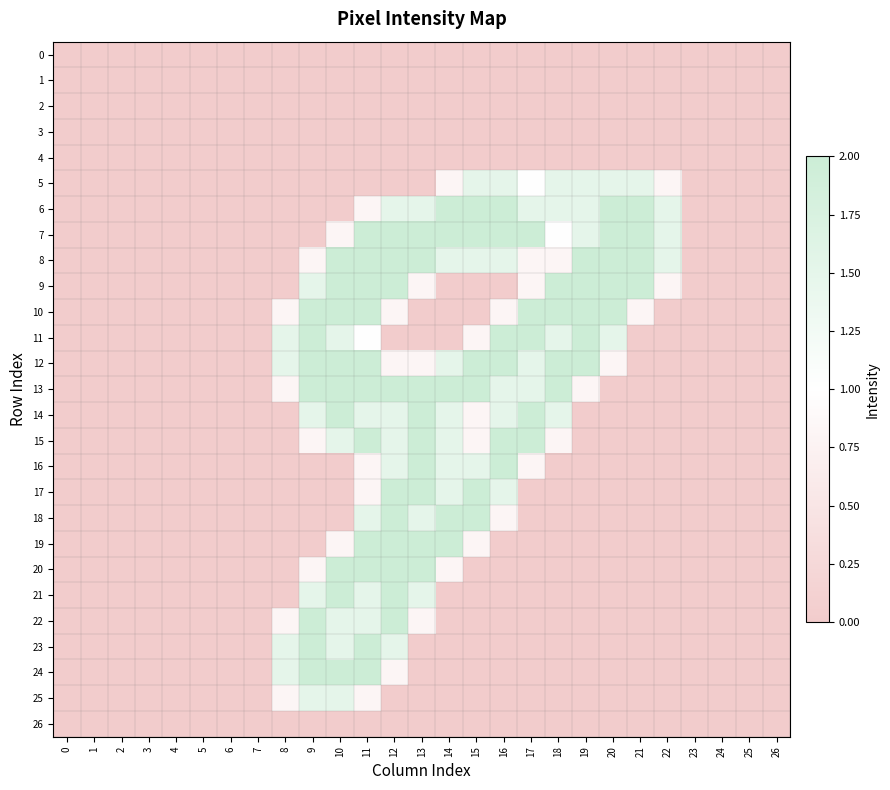

List the series in order of their peak value, lowest first.

0, 1, 2, 3, 4, 26, 5, 25, 6, 7, 8, 9, 10, 11, 12, 13, 14, 15, 16, 17, 18, 19, 20, 21, 22, 23, 24